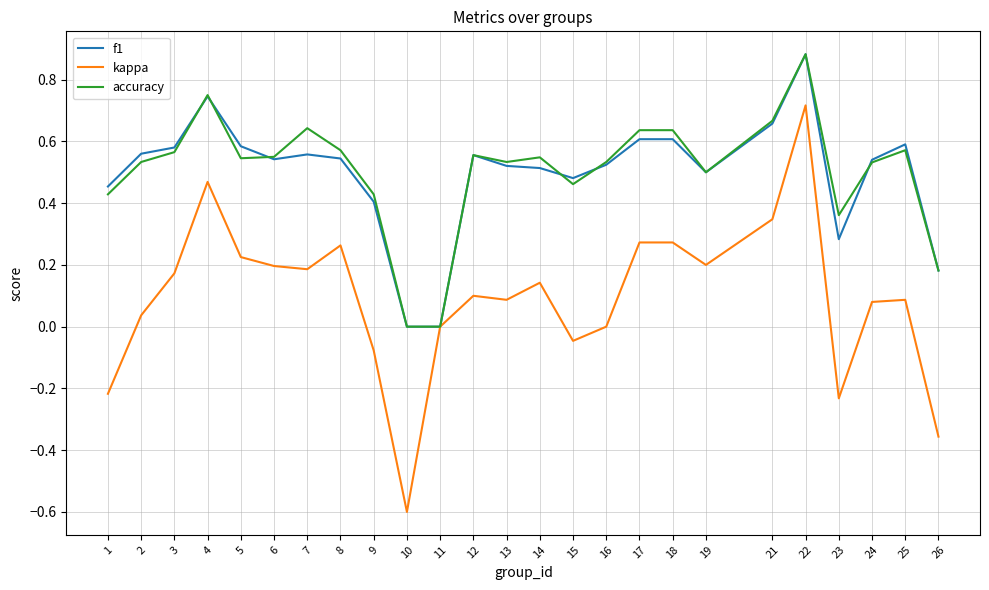

Is the value of kappa at 15 greater than the value of accuracy at 9?

No